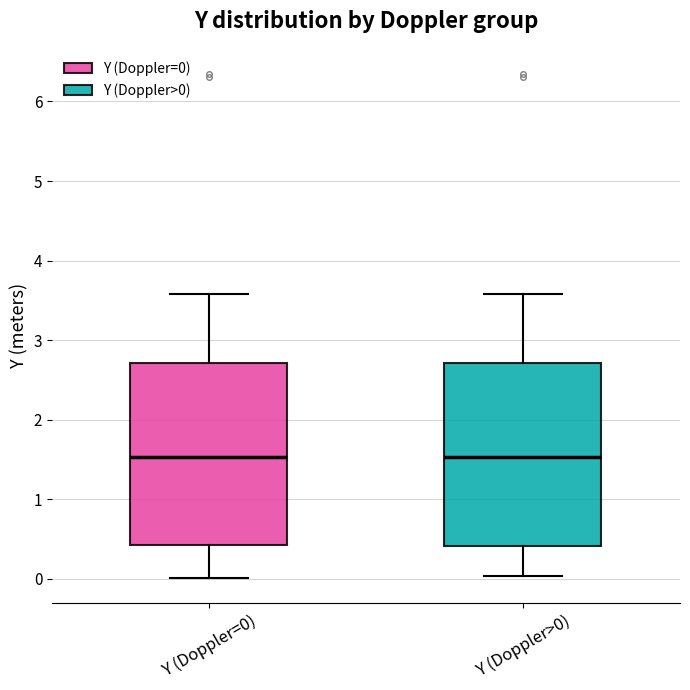

Where does the lower whisker of the box for Y (Doppler=0) end on the y-axis? The values are not printed on the chart, so give them approximately, as read against the axis.

0.0